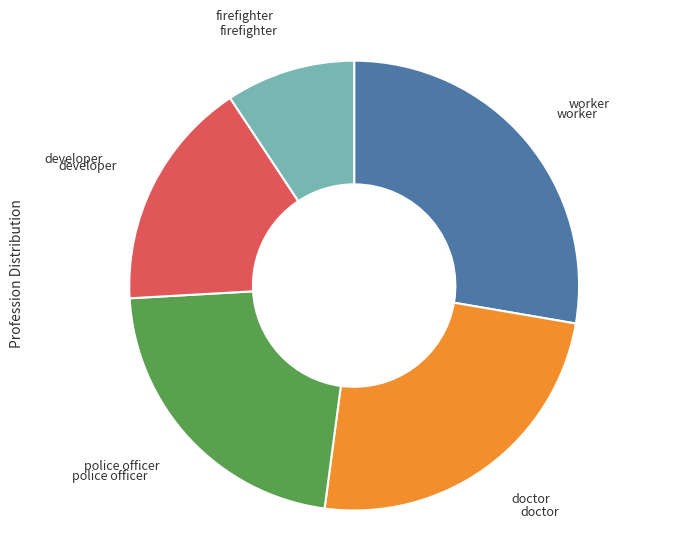

True or false: doctor accounts for 35% of the total.

False